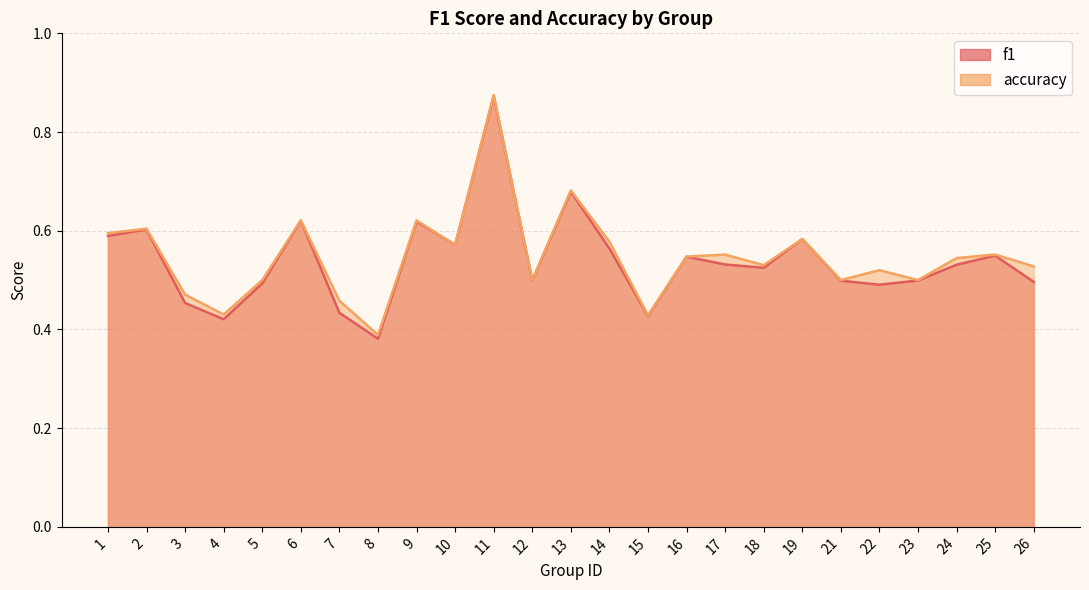

How many categories are shown in the chart?

25